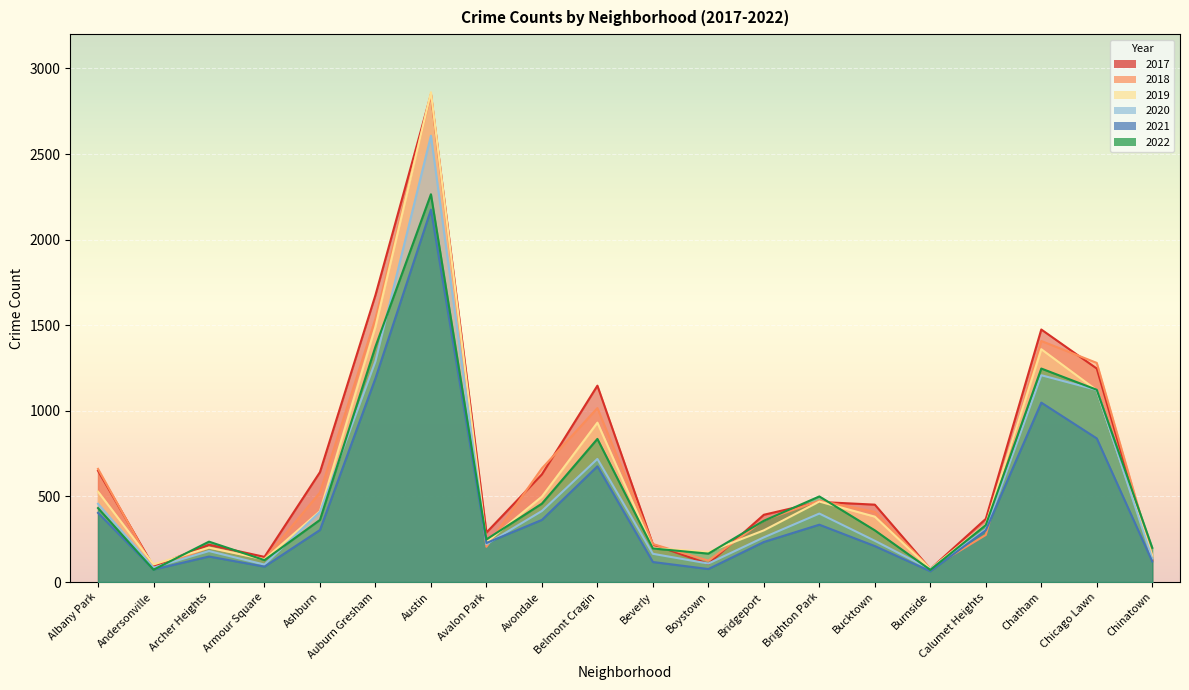

What position from the right is Chinatown?

1